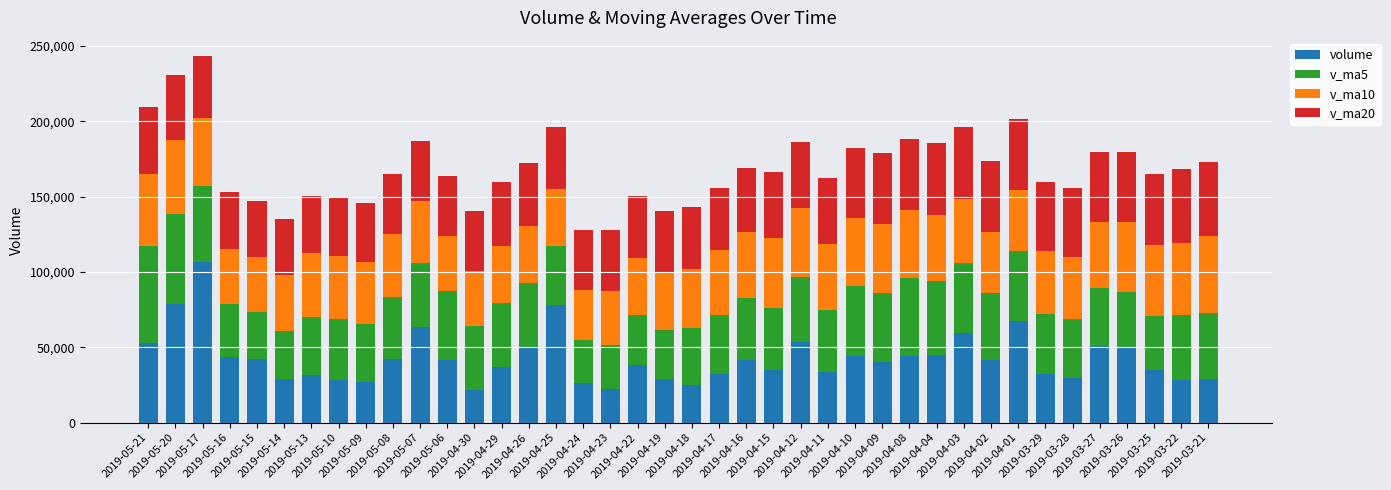

What is the highest value of the volume series?

106372.4